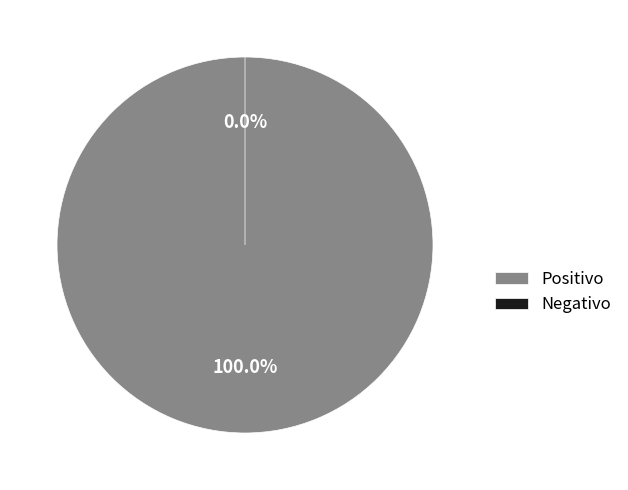

Is it true that 922 is 1% of the pie?

False